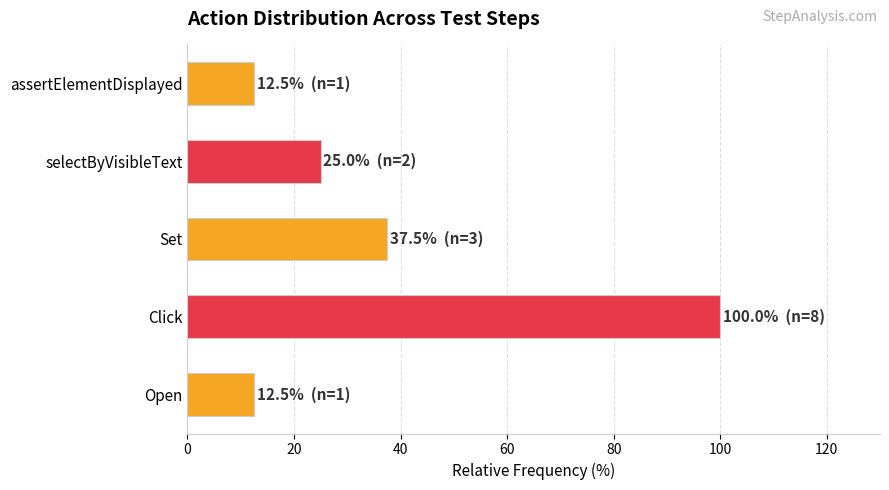

Reading bottom to top, what are all the values shown in this chart?

12.5	100.0	37.5	25.0	12.5